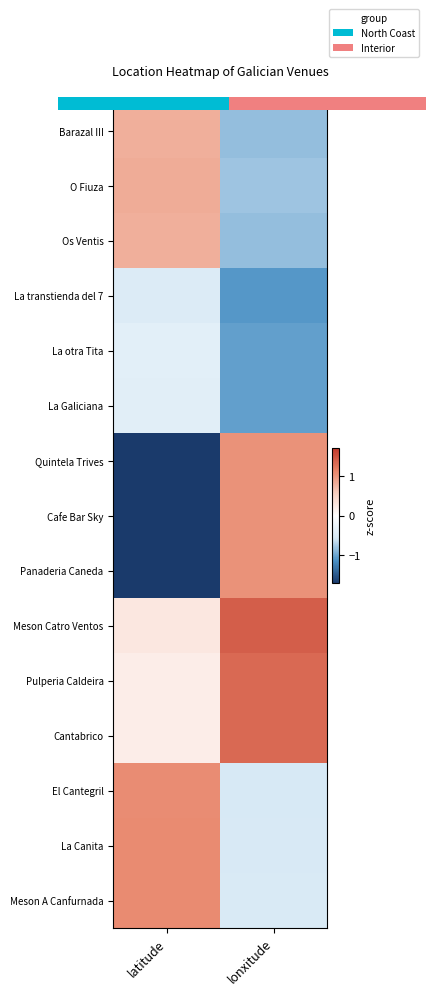

At which category does the chart reach its minimum across all series?

latitude